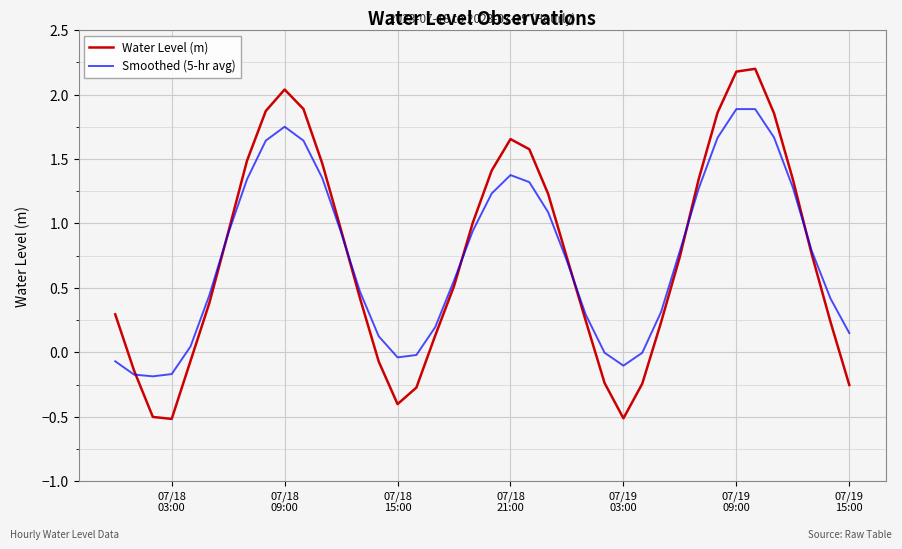

Rank the series by their maximum value, from lowest to highest.

Smoothed (5-hr avg), Water Level (m)